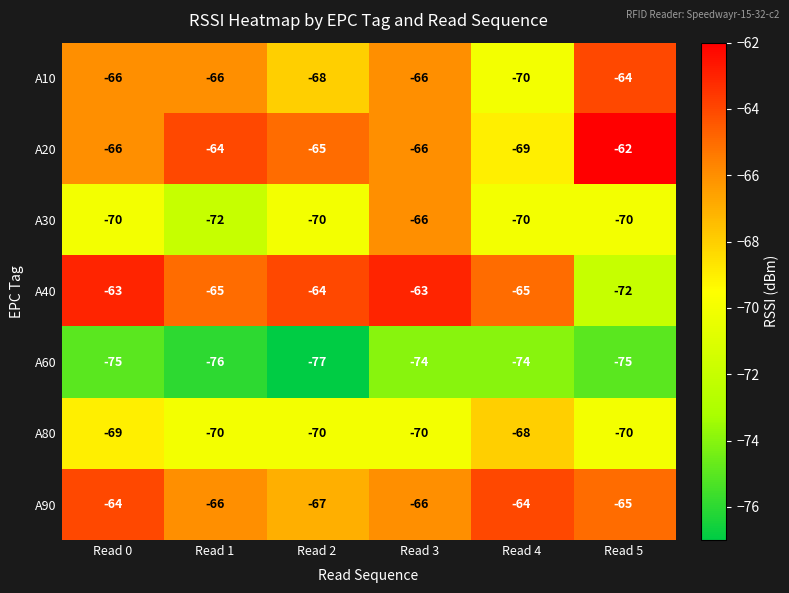

The value of A30 at Read 0 is -24. True or false?

False